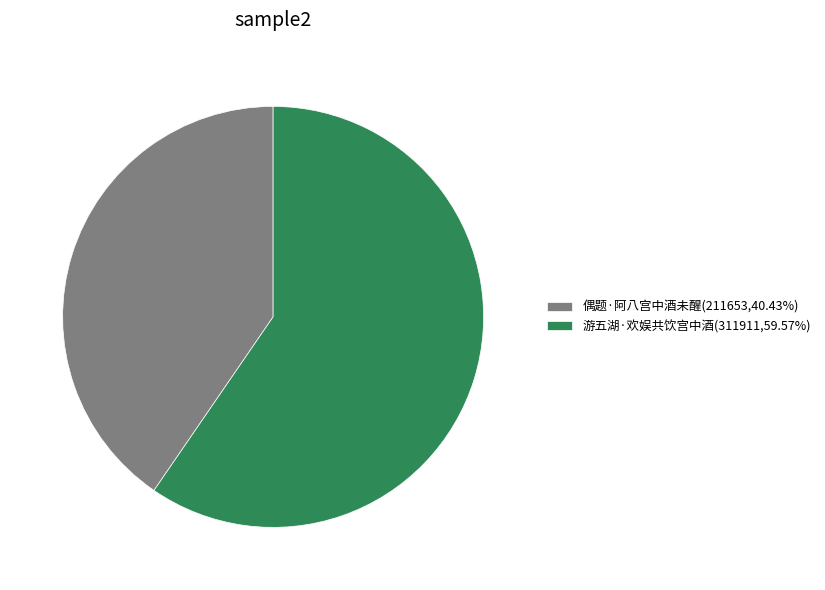

Approximately how many times larger is the value at 偶题·阿八宫中酒未醒(211653,40.43%) compared to 游五湖·欢娱共饮宫中酒(311911,59.57%)?

0.7